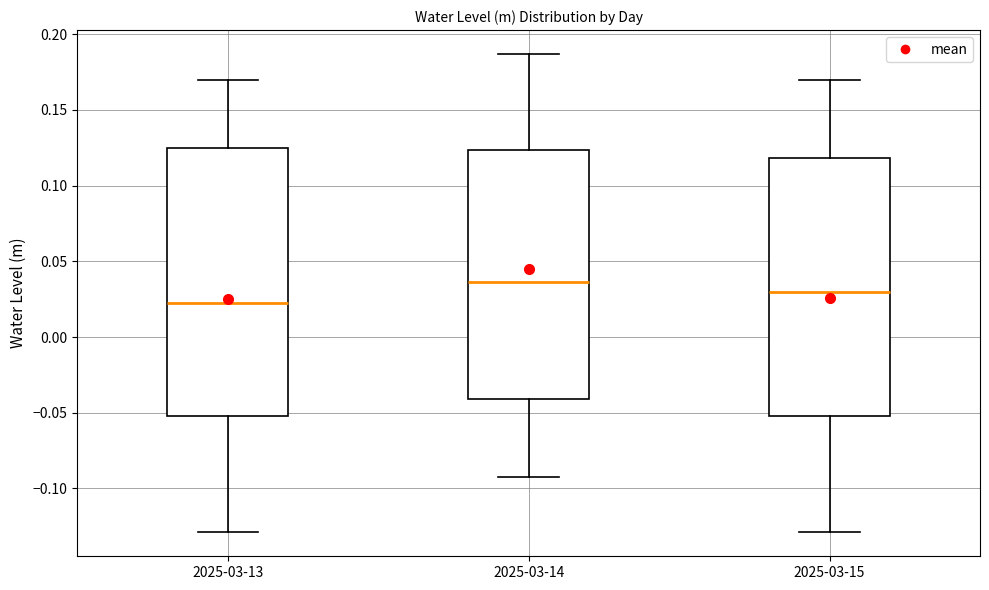

Which box's median line is the highest?

2025-03-14